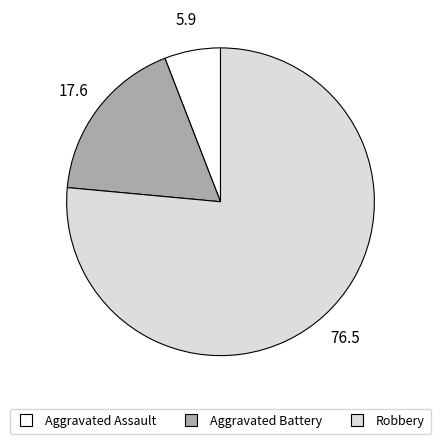

True or false: Aggravated Assault accounts for 14% of the total.

False